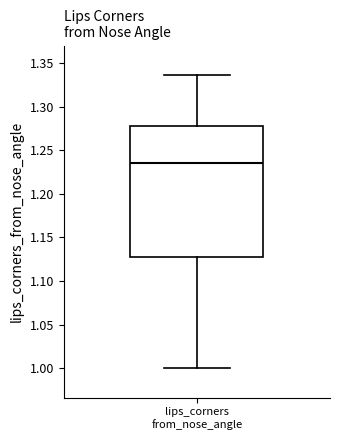

Read this box plot against the y-axis: the position of the median line, the range covered by the box, and the ends of both whiskers. The values are not printed on the chart, so give them approximately, as read against the axis.

median 1.235, box 1.125 to 1.280, whiskers 1.000 to 1.335